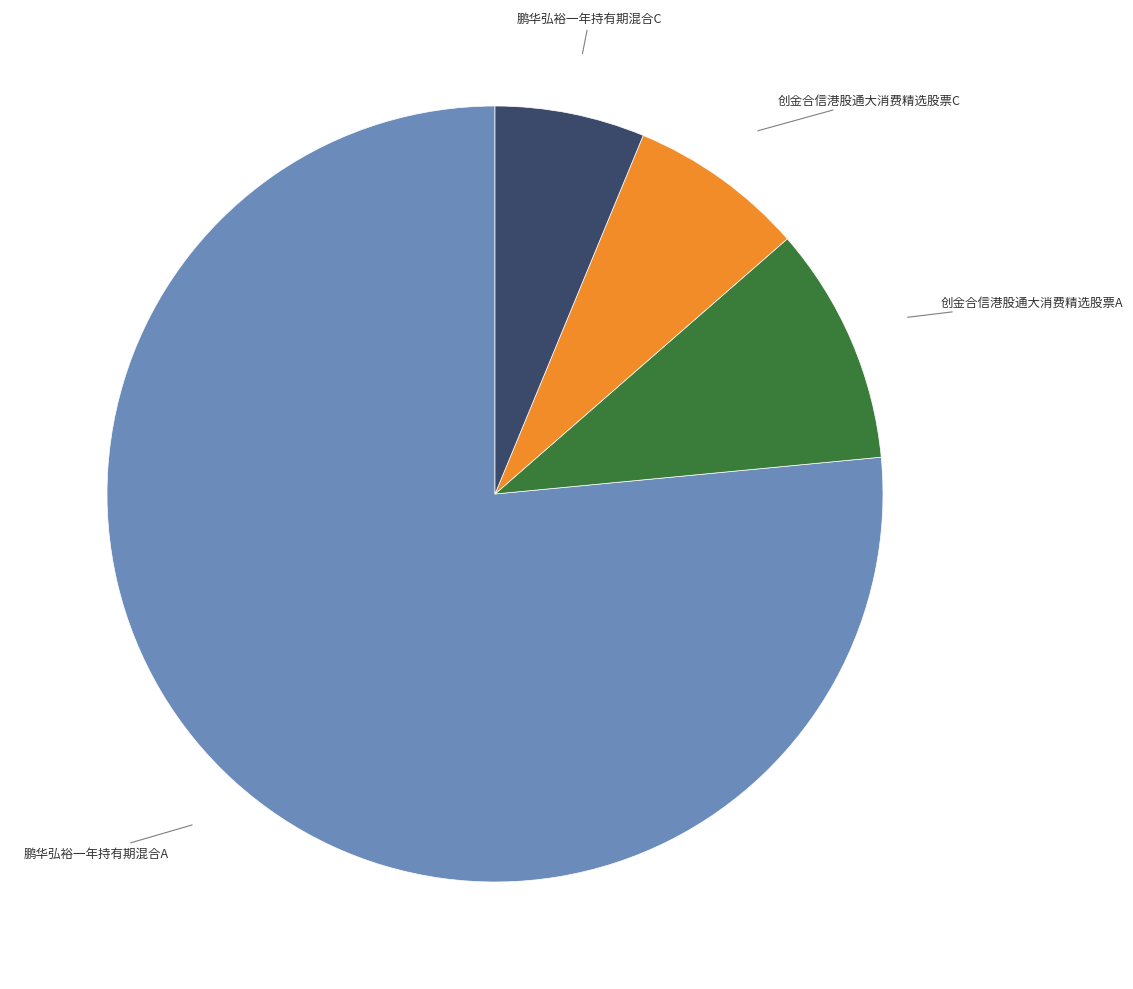

The 鹏华弘裕一年持有期混合A slice represents 77% of the pie. True or false?

True